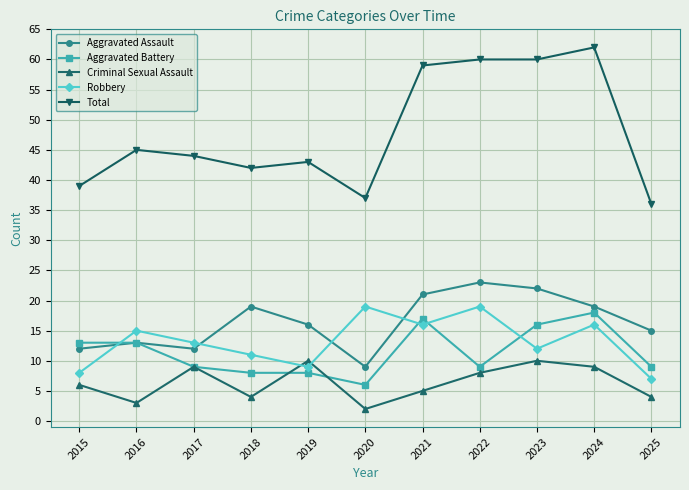

Where is the first local minimum for Robbery?

2019